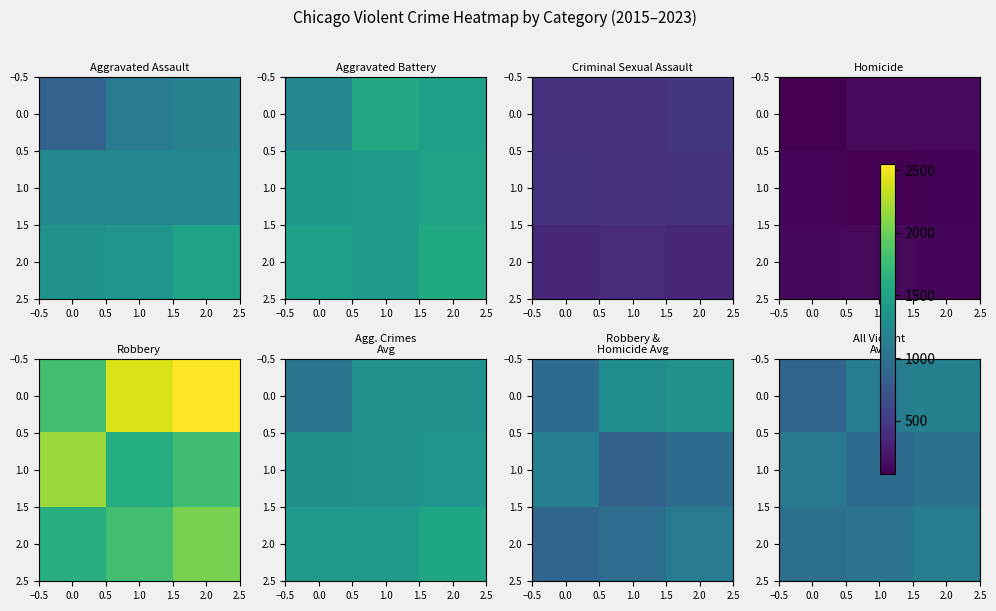

The 2.0 series shows 1120.6 at 2.0. True or false?

True